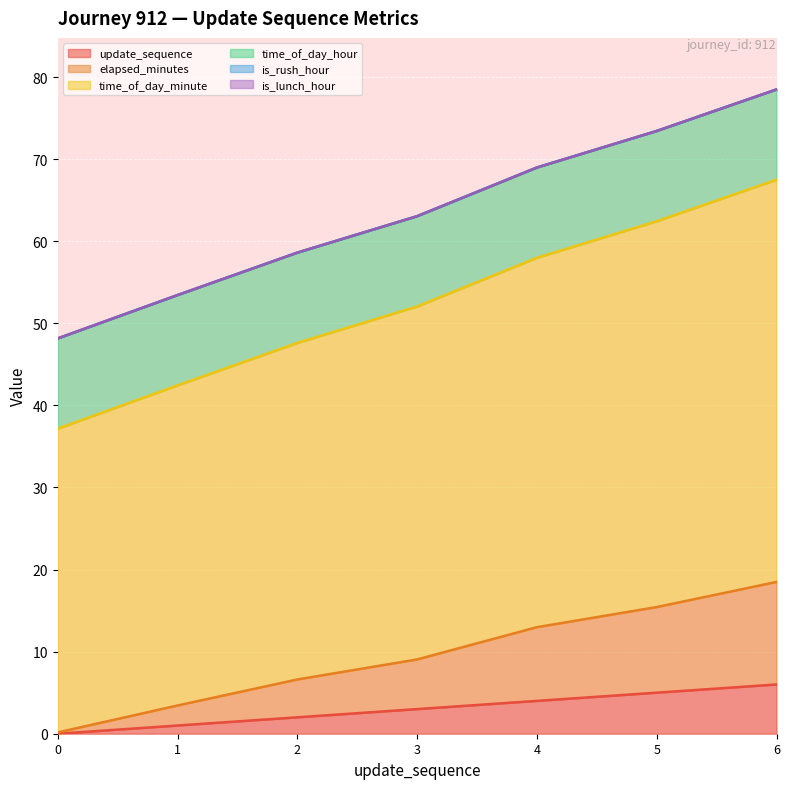

Does the chart display data point markers on the line(s)?

No